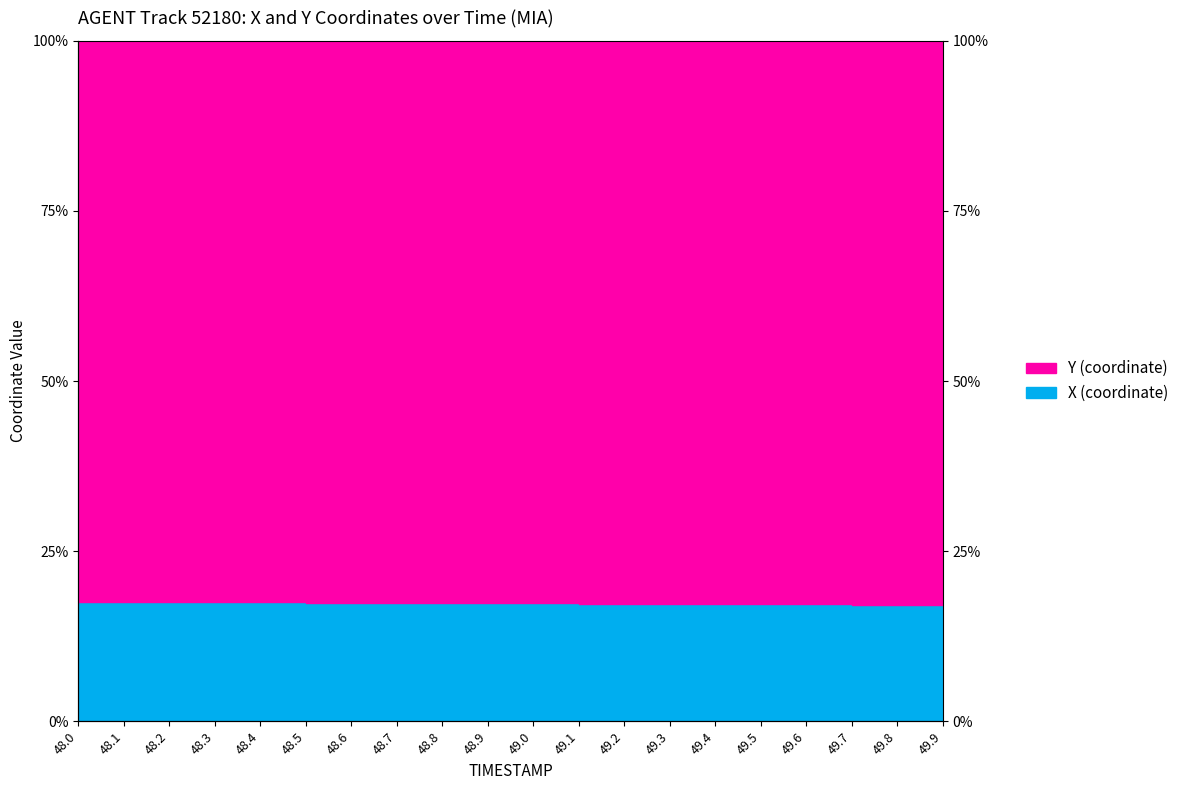

Count the number of data series in this chart.

2